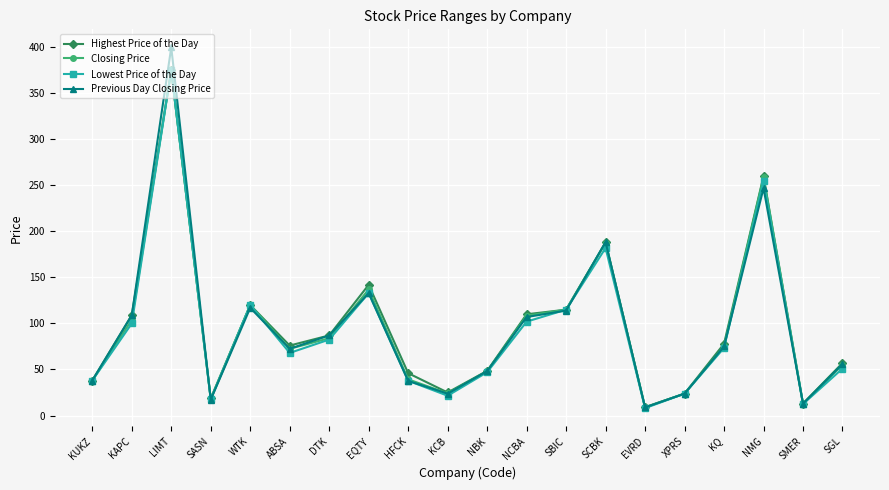

What position from the left is WTK?

5